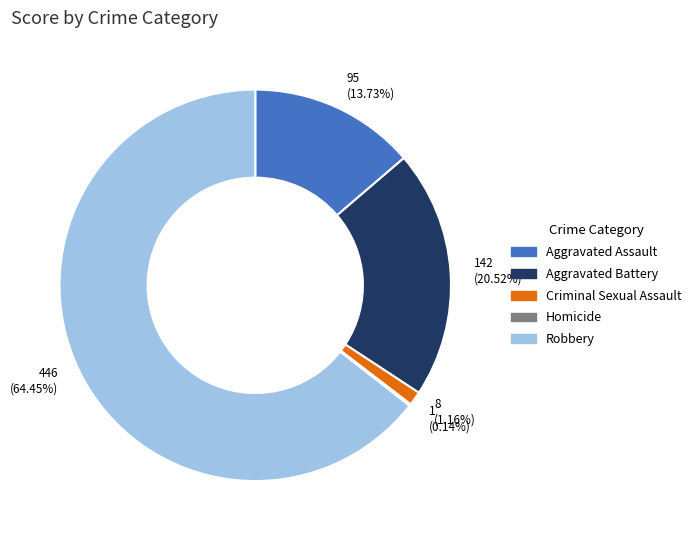

What percentage do Criminal Sexual Assault and Robbery together represent?

65.6%